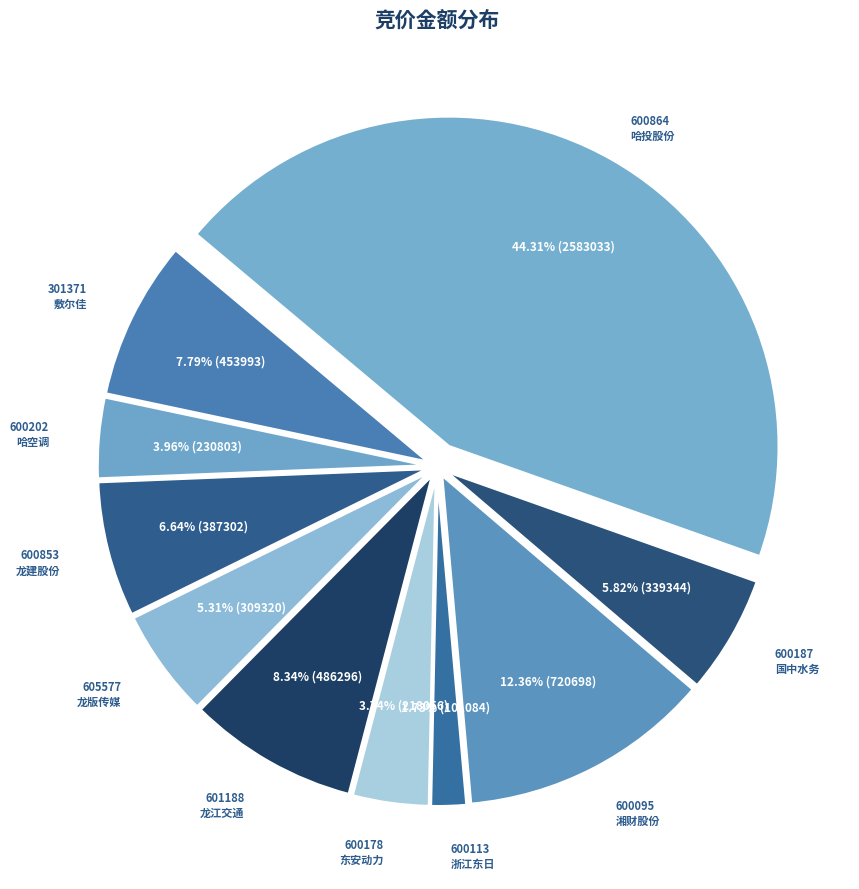

To the nearest percent, what is the difference between the largest and smallest slice percentages?

43%